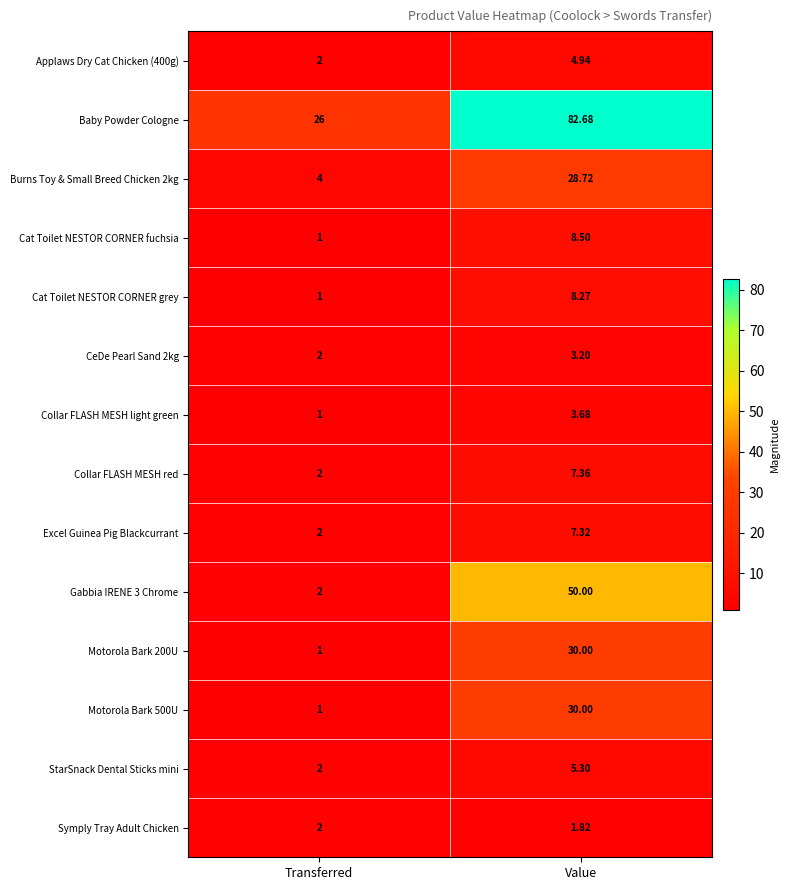

Where is Applaws Dry Cat Chicken (400g) nearest to the value 3?

Transferred